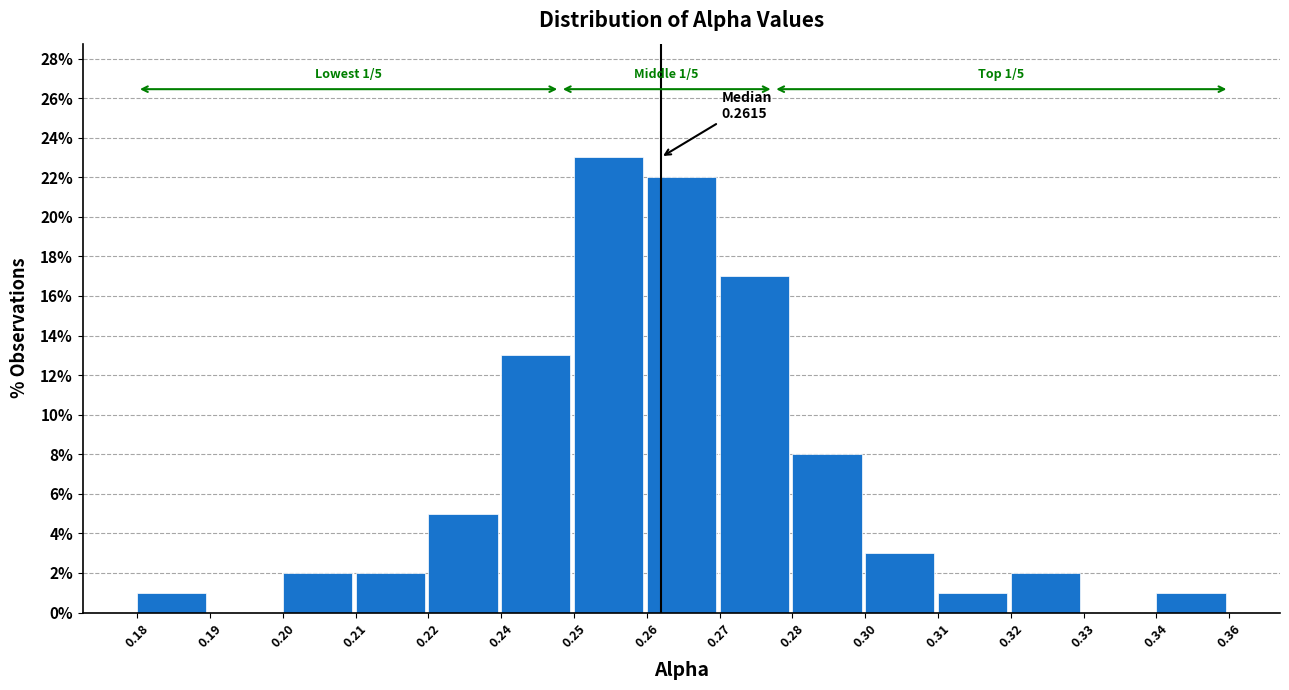

Reading right to left, what are all the values shown in this chart?

0.34=1	0.33=0	0.32=2	0.31=1	0.30=3	0.28=8	0.27=17	0.26=22	0.25=23	0.24=13	0.22=5	0.21=2	0.20=2	0.19=0	0.18=1